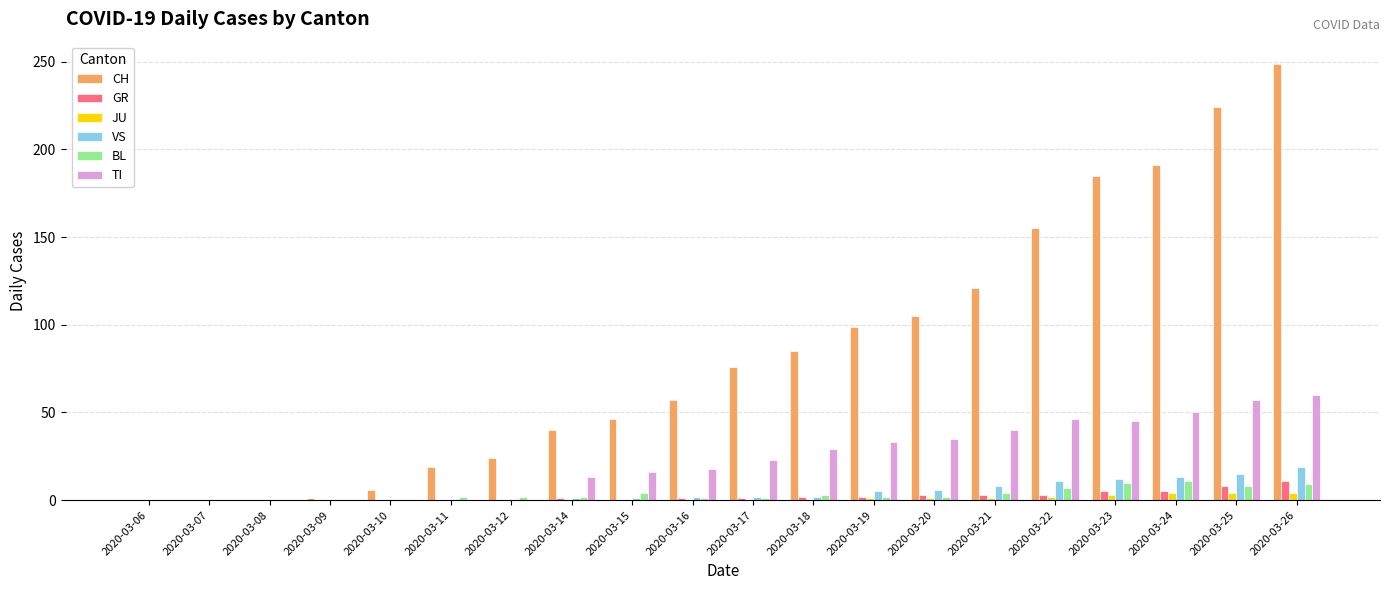

The value of VS at 2020-03-07 is 9. True or false?

False